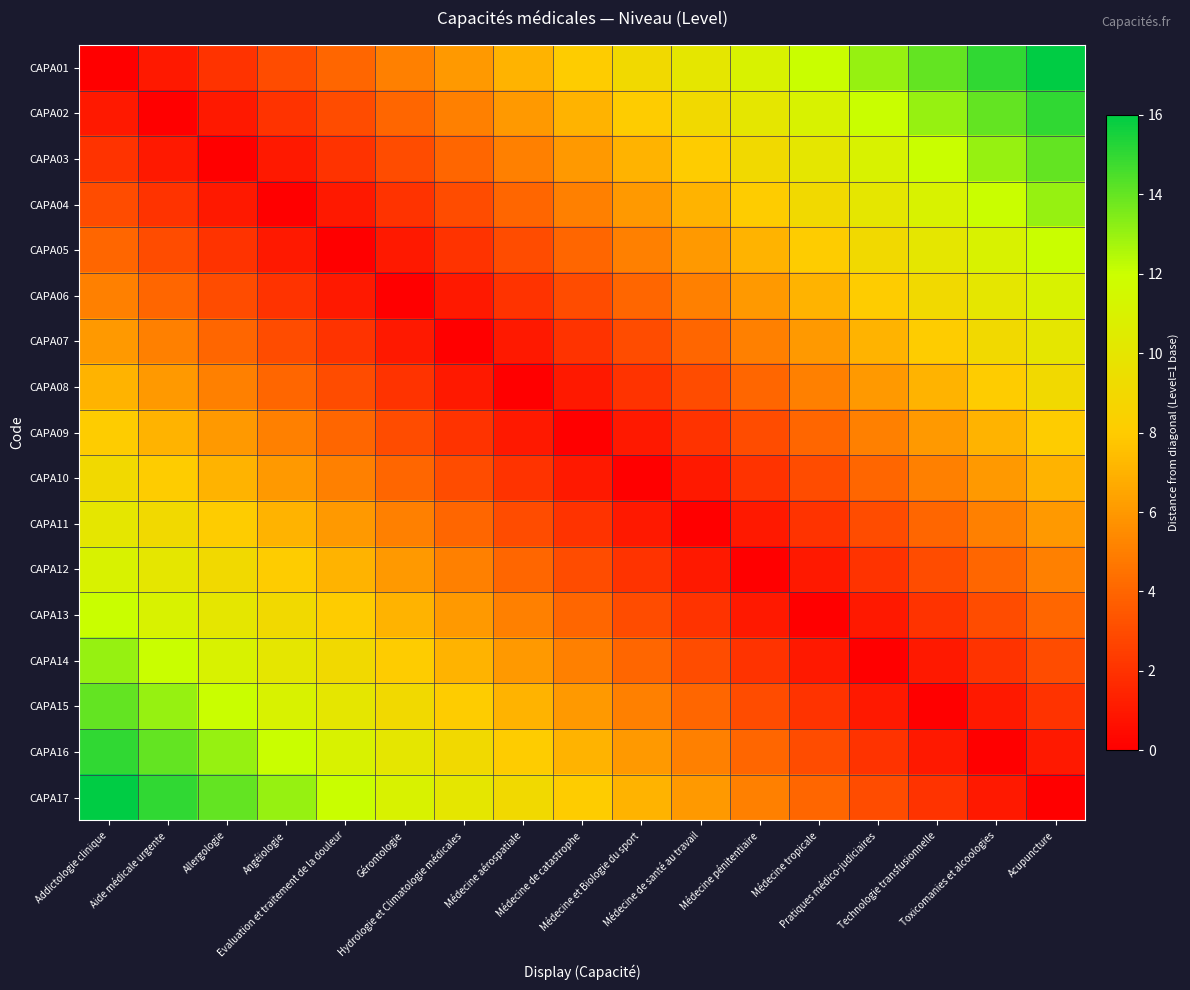

At Angéiologie, list the series in order from smallest to largest.

CAPA04, CAPA03, CAPA05, CAPA02, CAPA06, CAPA01, CAPA07, CAPA08, CAPA09, CAPA10, CAPA11, CAPA12, CAPA13, CAPA14, CAPA15, CAPA16, CAPA17